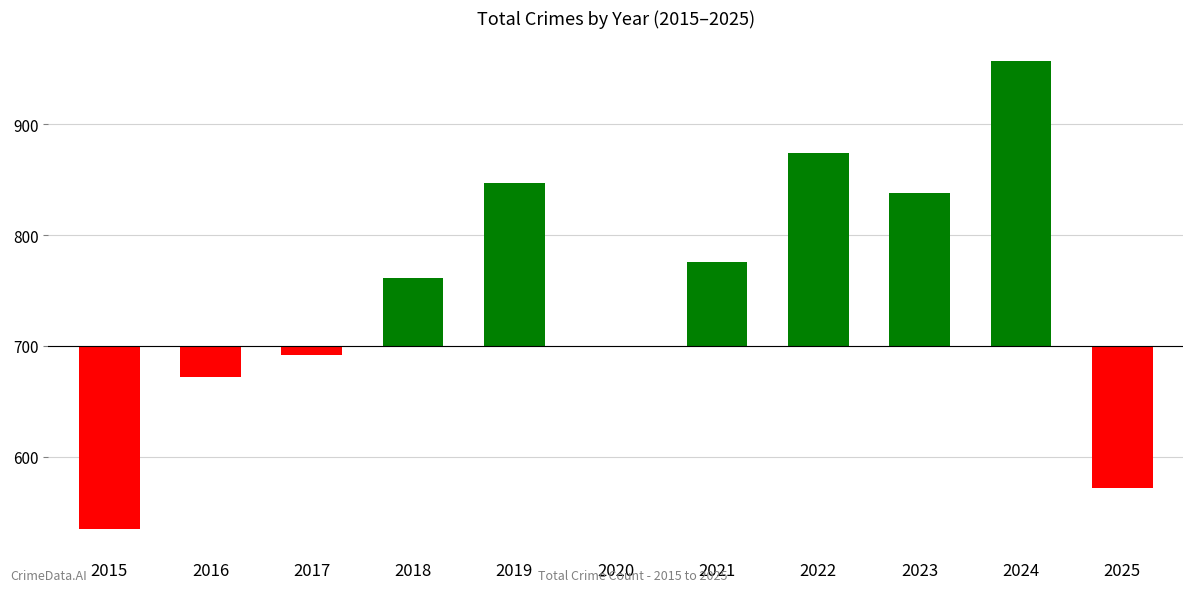

How many data points are less than 61?

5